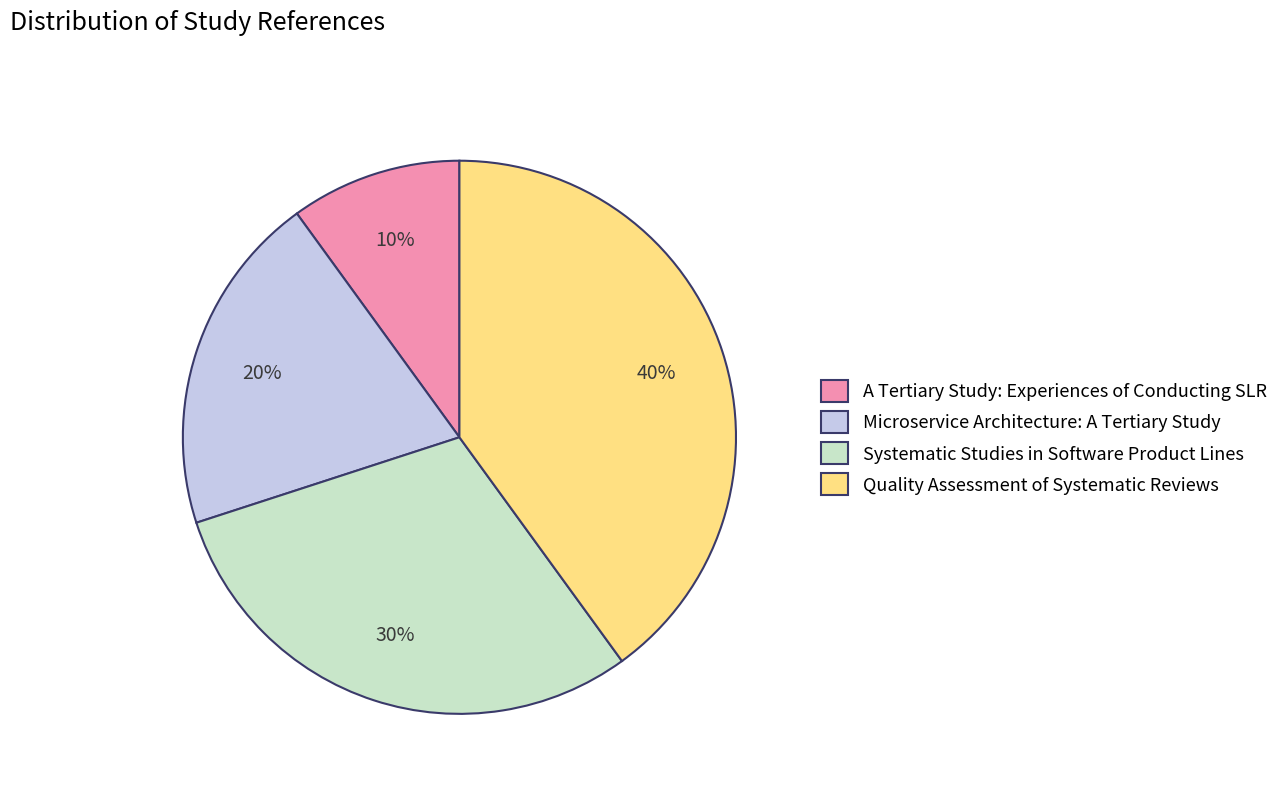

To the nearest percent, what is the difference between the Quality Assessment of Systematic Reviews and Systematic Studies in Software Product Lines slice percentages?

10%